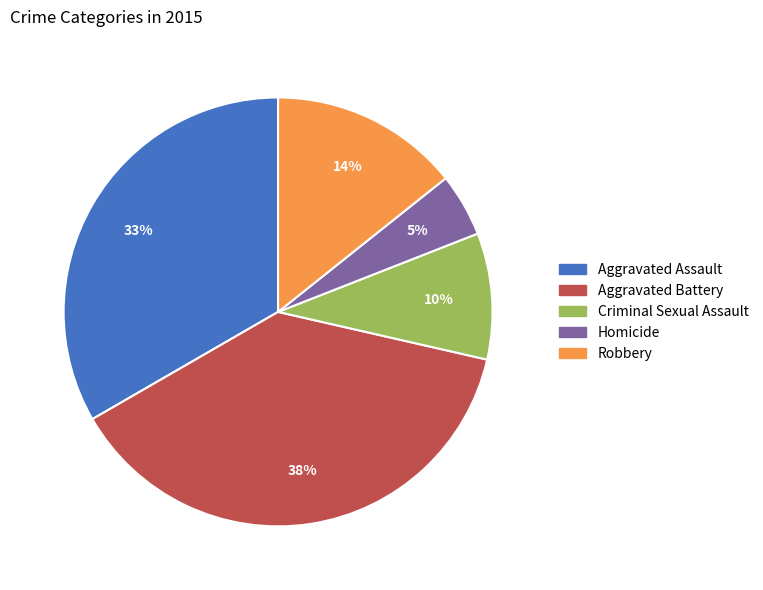

True or false: Aggravated Assault accounts for 33% of the total.

True